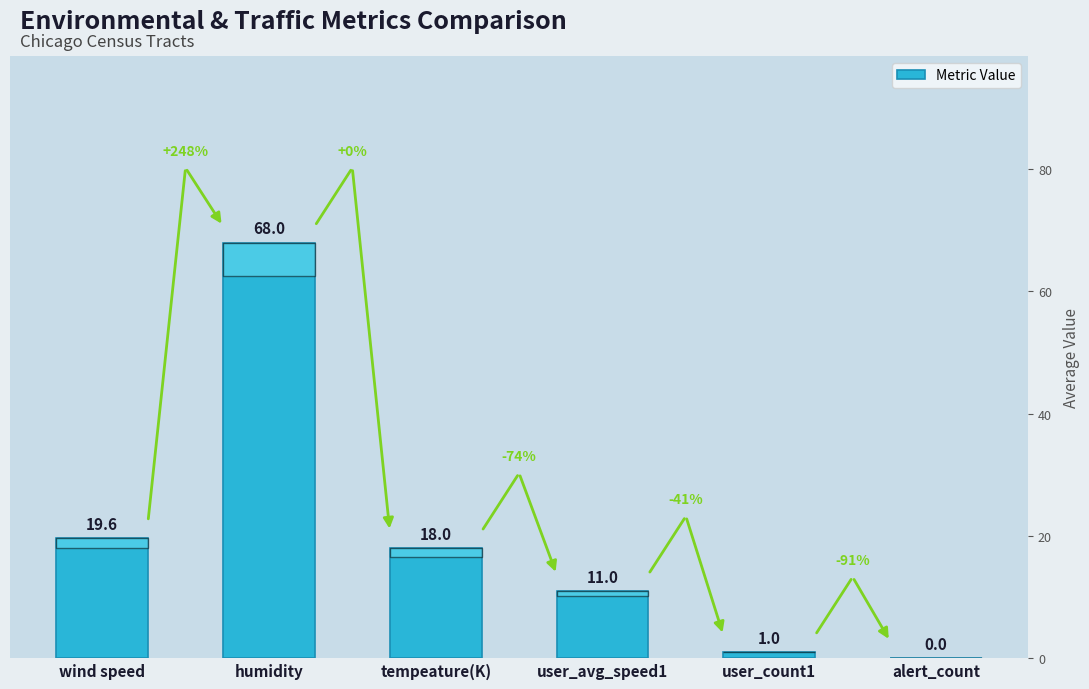

How many values are above zero?

5